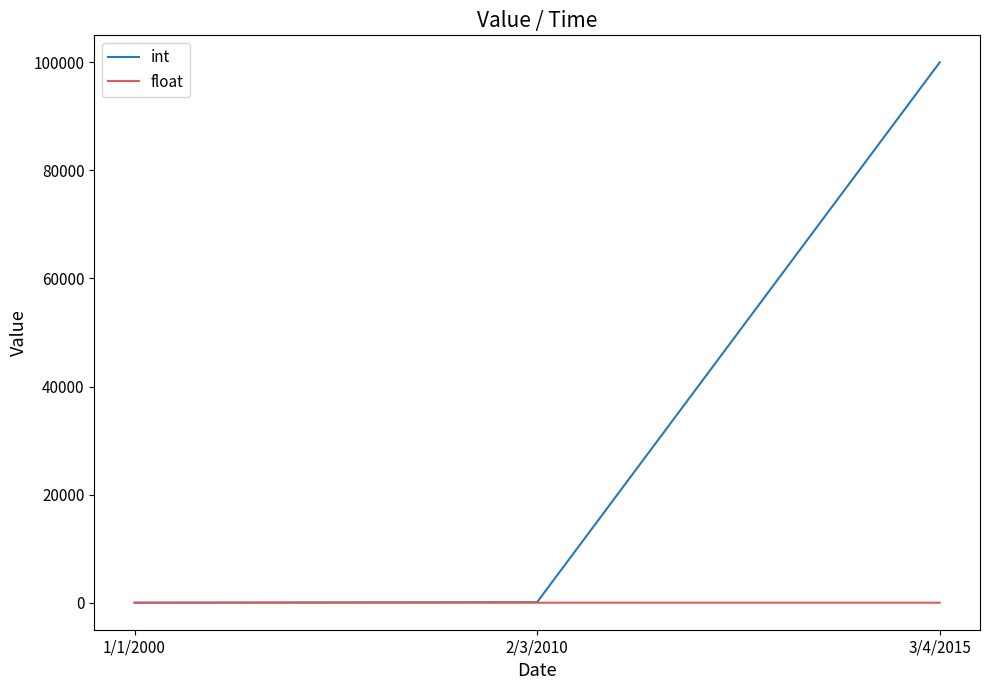

Rank the series at 3/4/2015 from lowest to highest value.

float, int